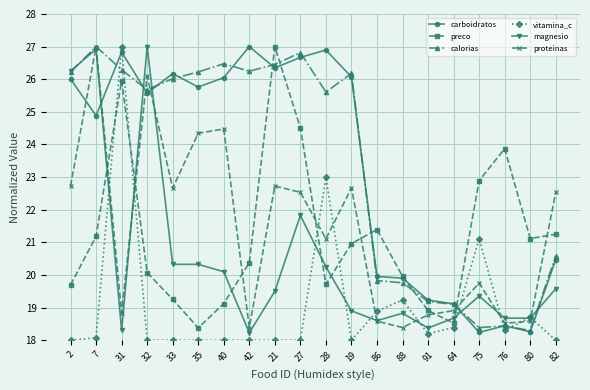

Which series has the widest spread of values?

vitamina_c